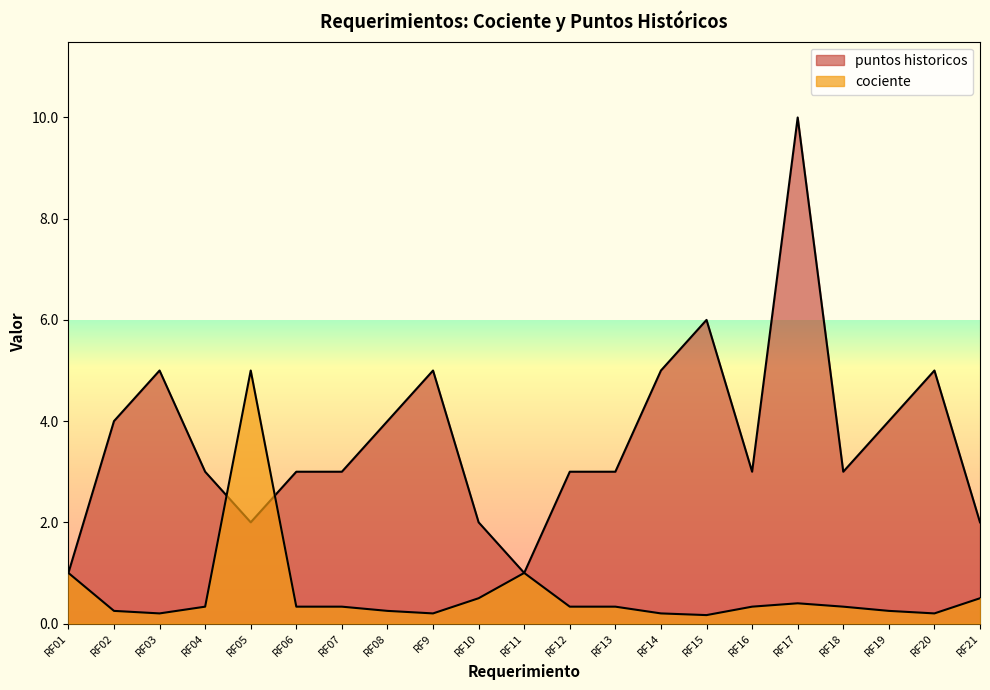

True or false: puntos historicos has a value of 0.2 at RF11.

False